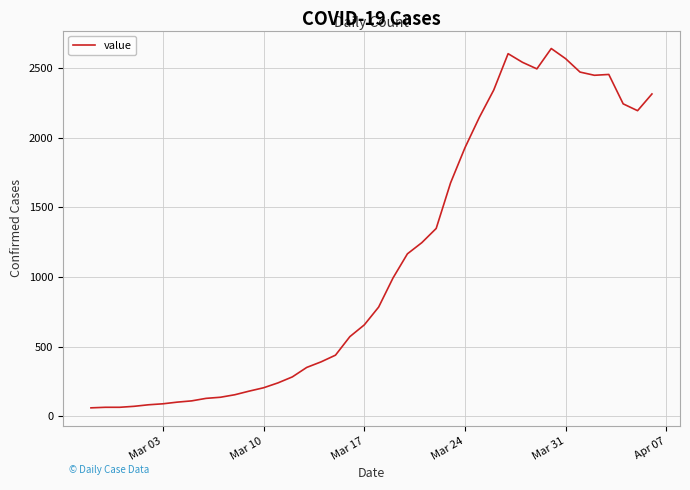

What is the smallest value displayed?

61